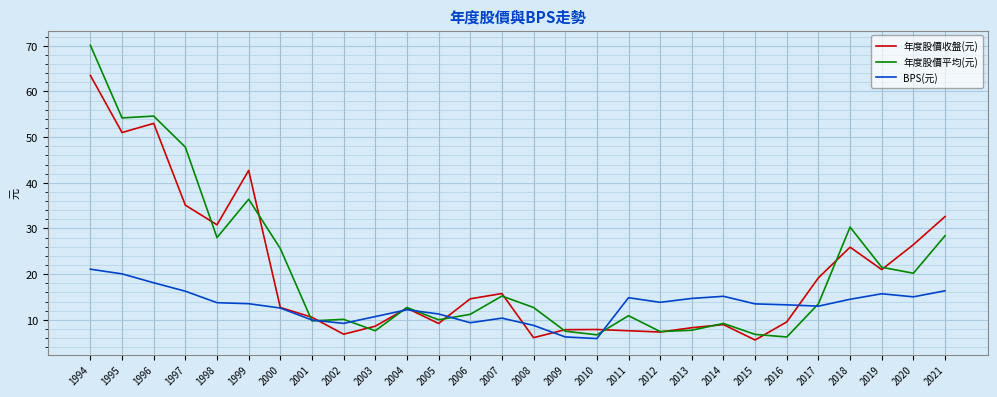

The 年度股價收盤(元) series shows 63.5 at 1994. True or false?

True